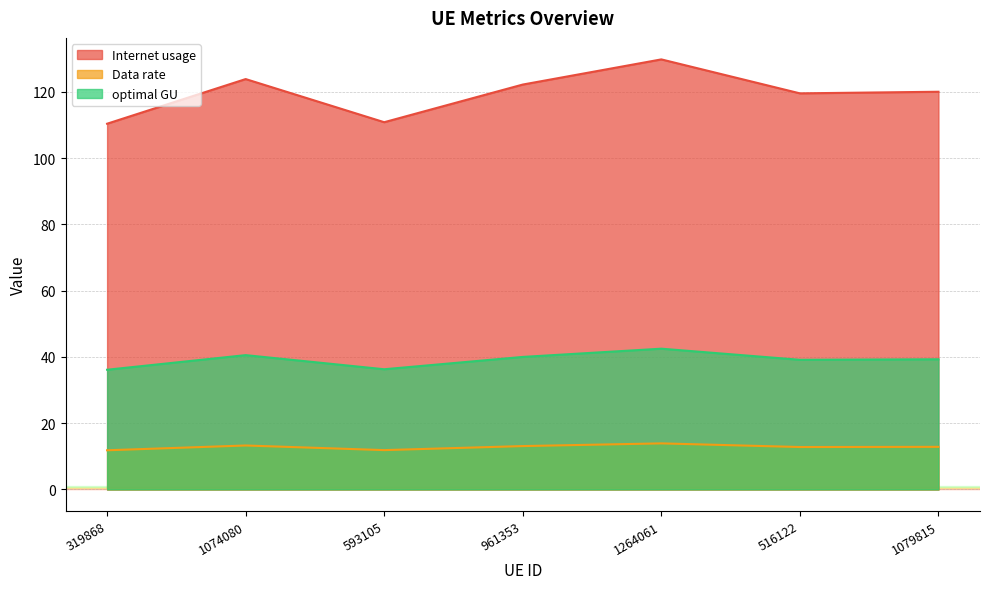

True or false: Internet usage and optimal GU cross at least once.

False